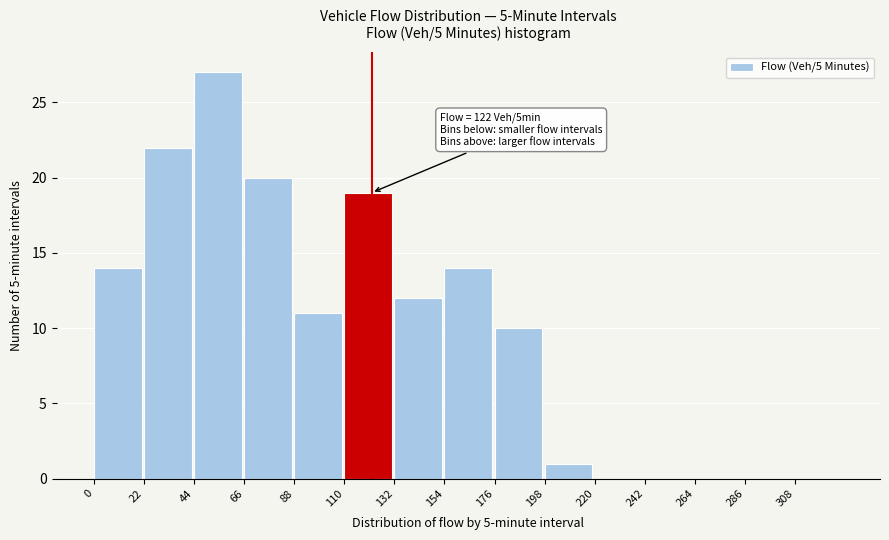

Which range on the x-axis has the tallest bar?

44 to 66